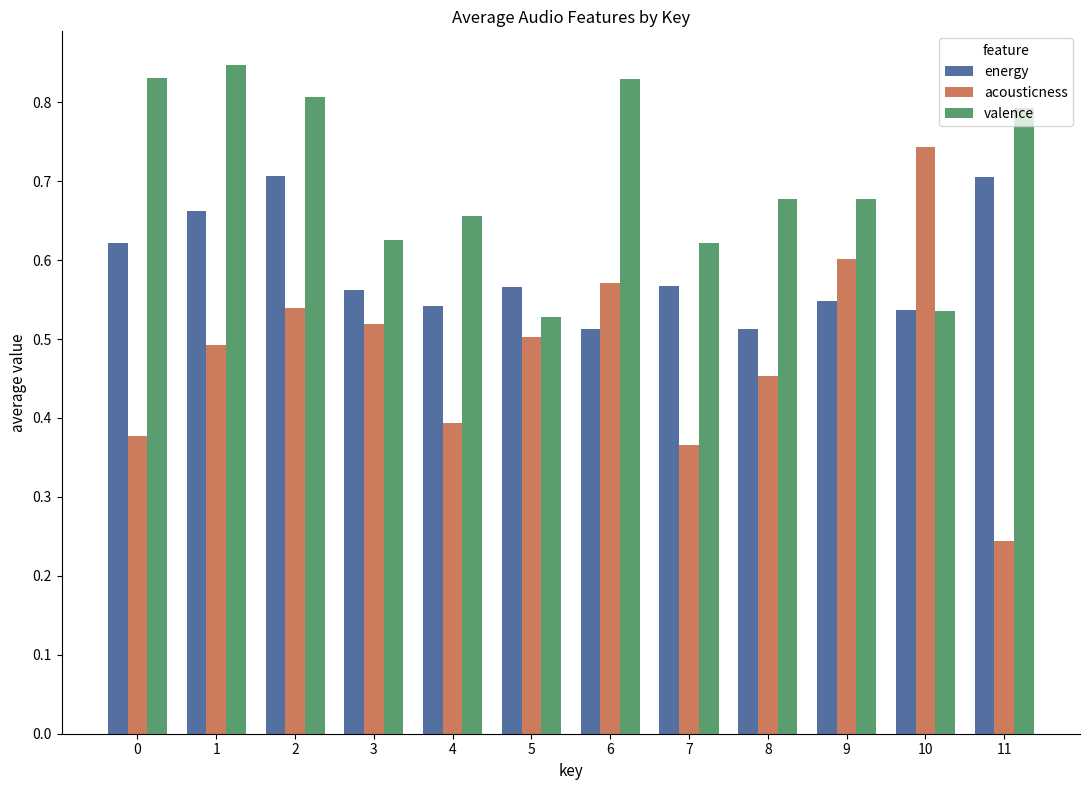

Which label corresponds to the smallest value in the chart?

11